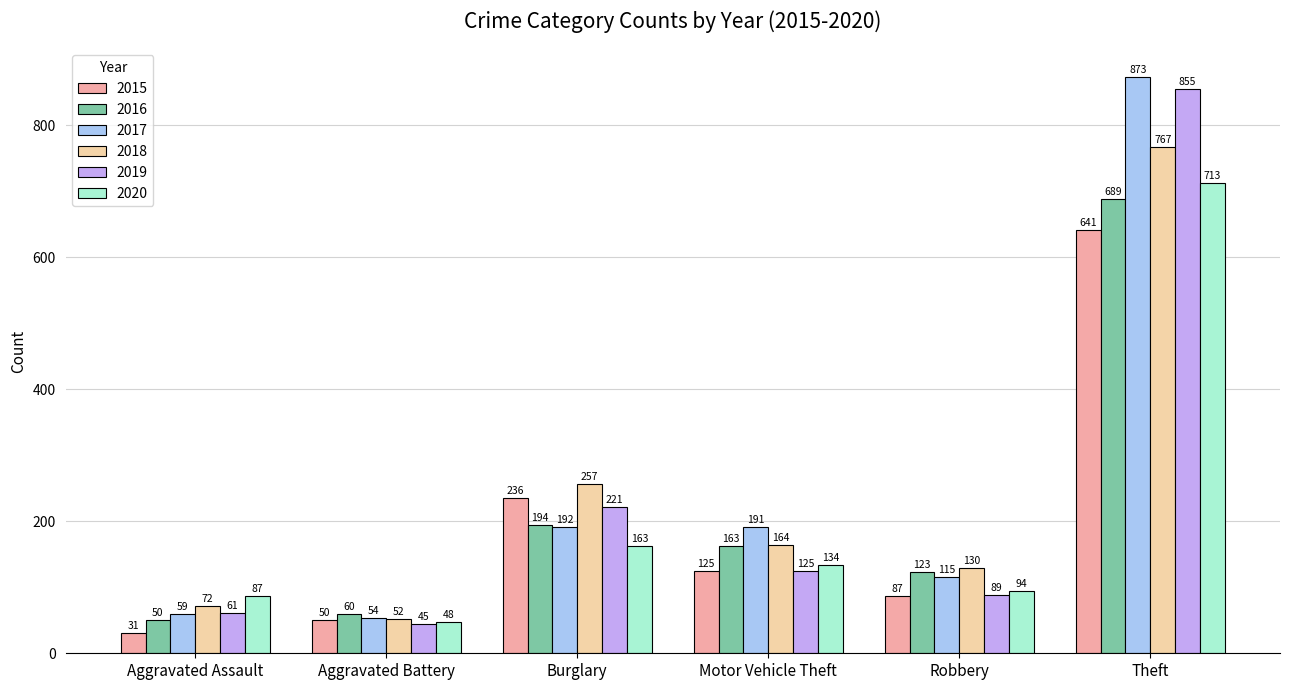

True or false: 2020 has a value of 84 at Aggravated Battery.

False